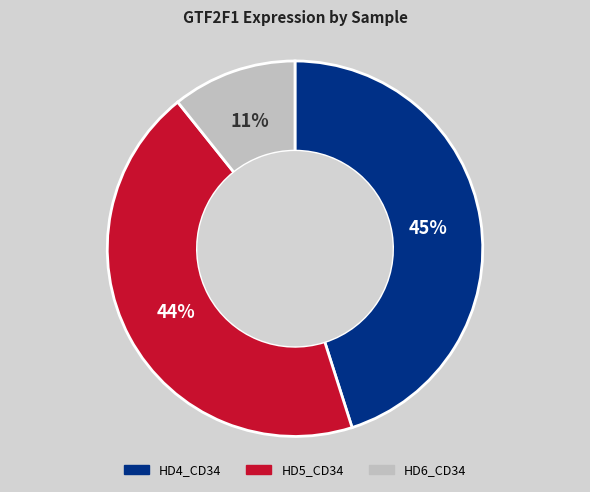

To the nearest percent, what is the average slice percentage?

33%